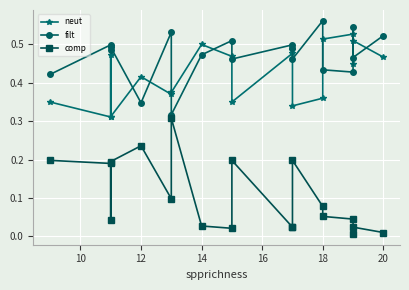

The neut series shows 0.6 at 8. True or false?

False